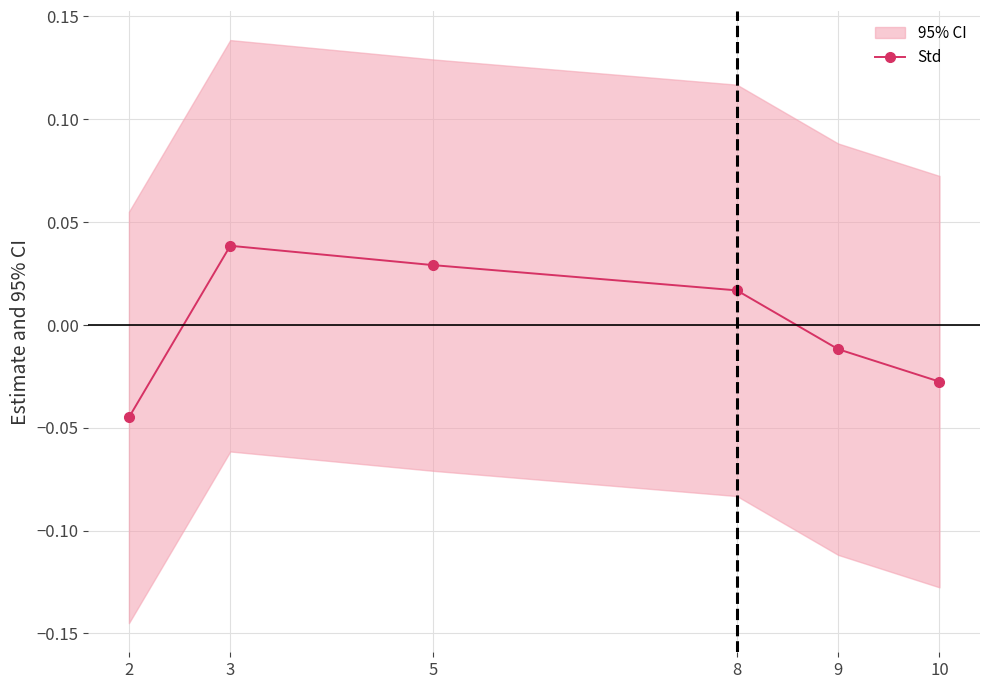

How many interior local peaks does the Std series have?

1